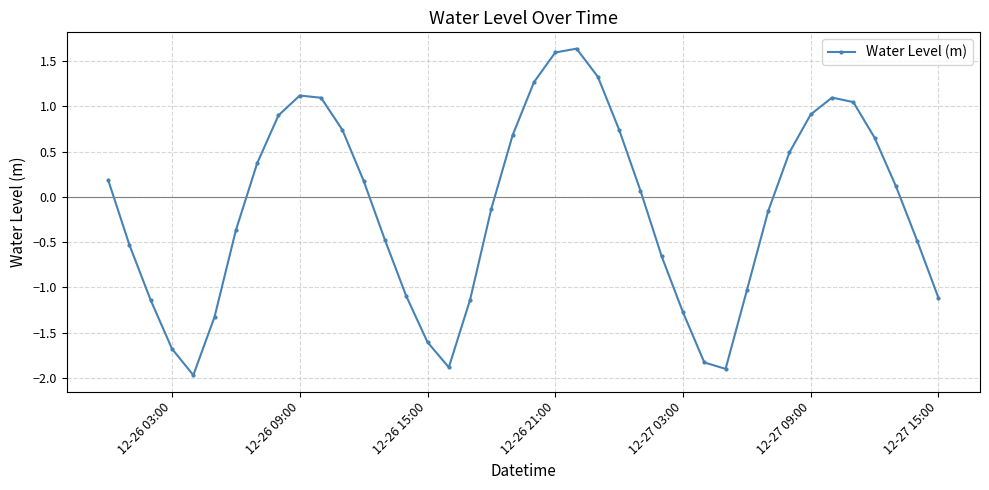

What is the smallest value displayed?

-2.0